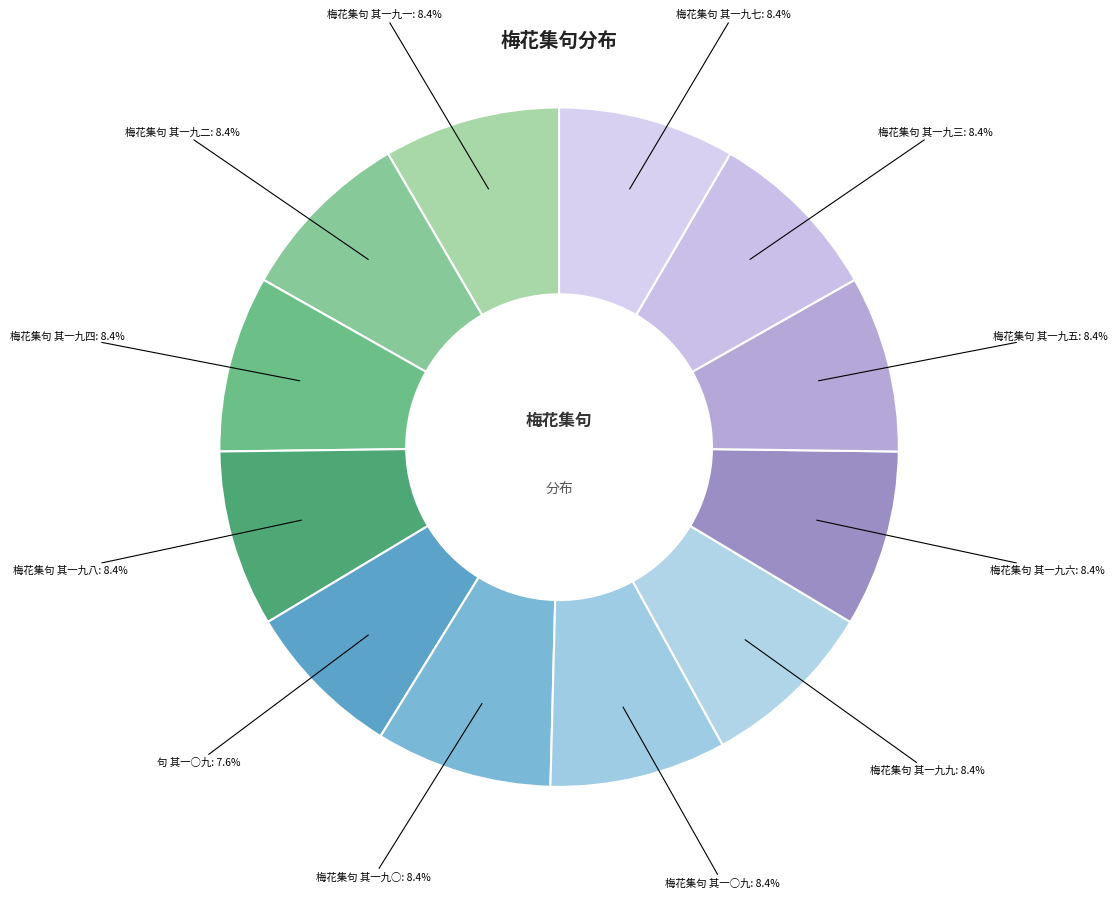

To the nearest percent, what is the combined percentage of 梅花集句 其一○九 and 句 其一○九?

16%